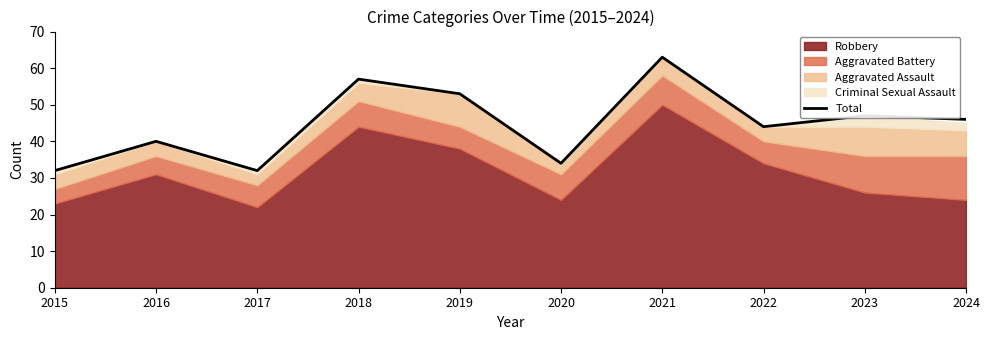

What is the average value?

45